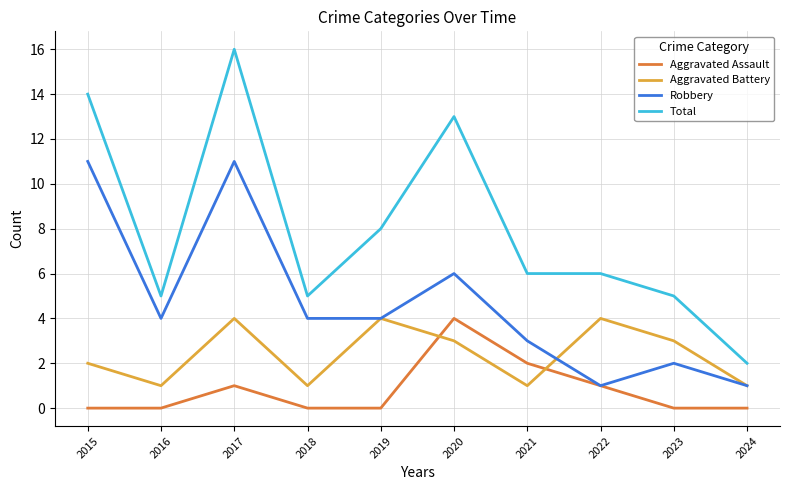

What is the total value across all series at 2016?

10